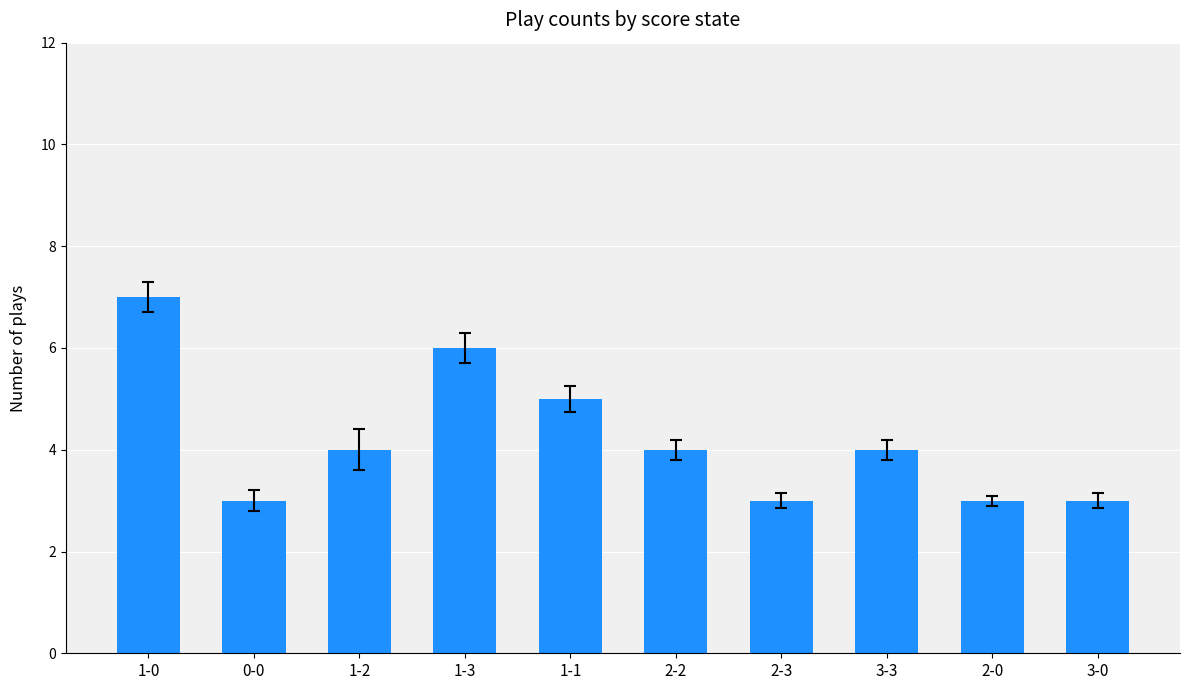

Does the chart contain any negative values?

No